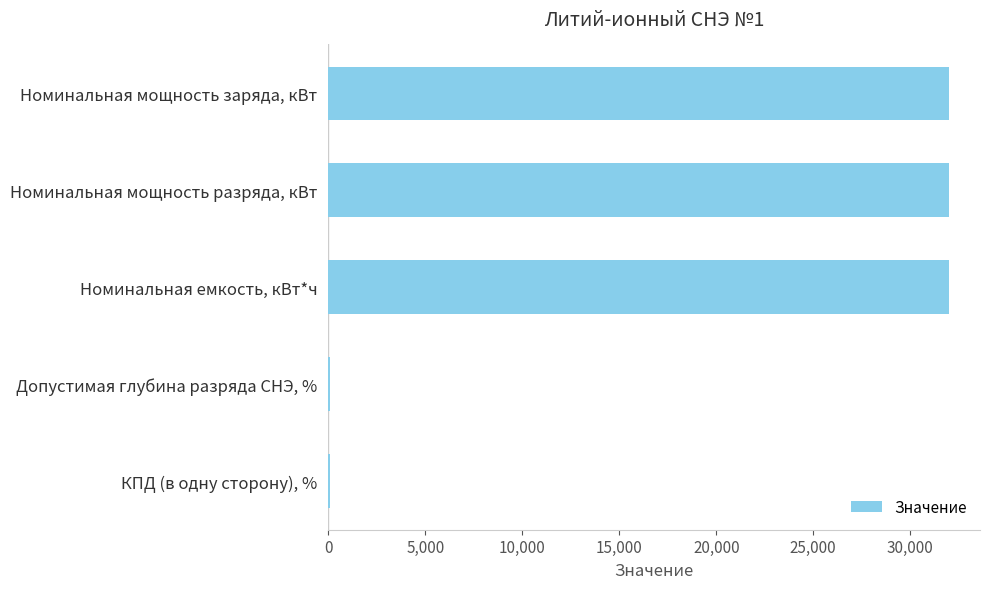

Which has a higher value, Допустимая глубина разряда СНЭ, % or Номинальная мощность разряда, кВт?

Номинальная мощность разряда, кВт